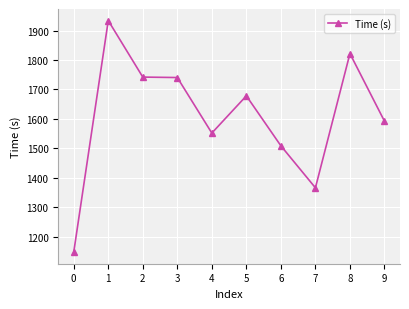

What is the ratio of the value at 8 to the value at 9?

1.1